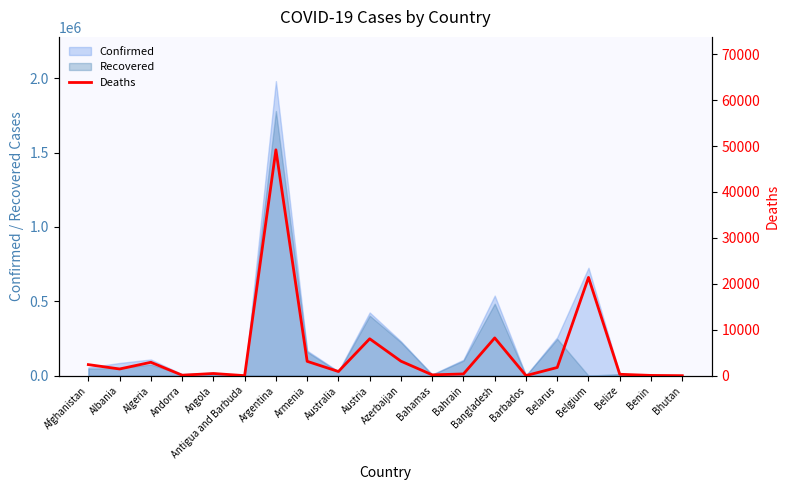

How many data points are above 1460?

9